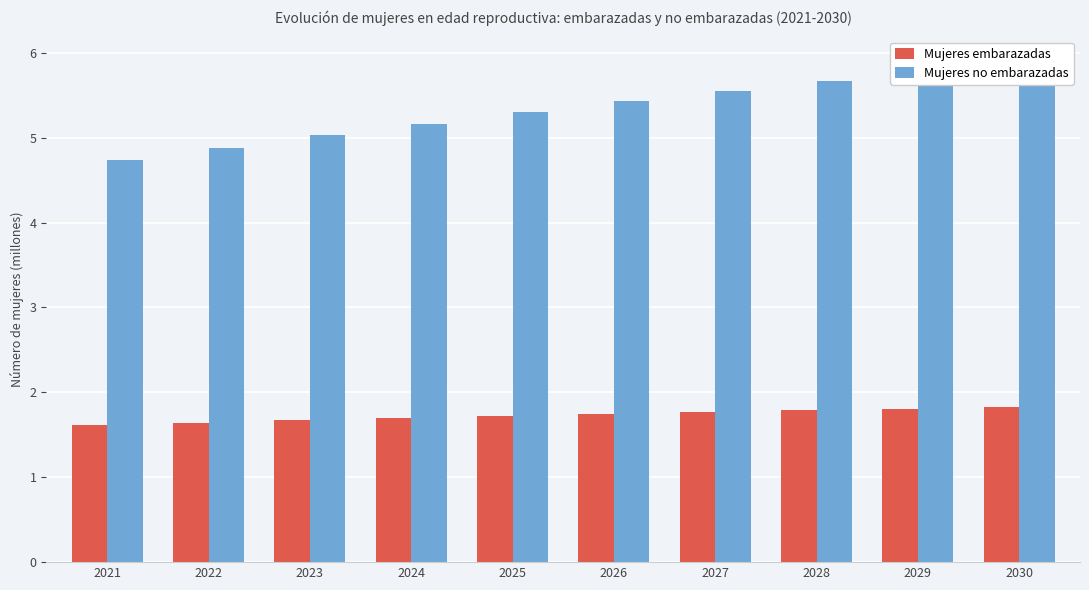

What is the maximum value shown in the chart?

5.9